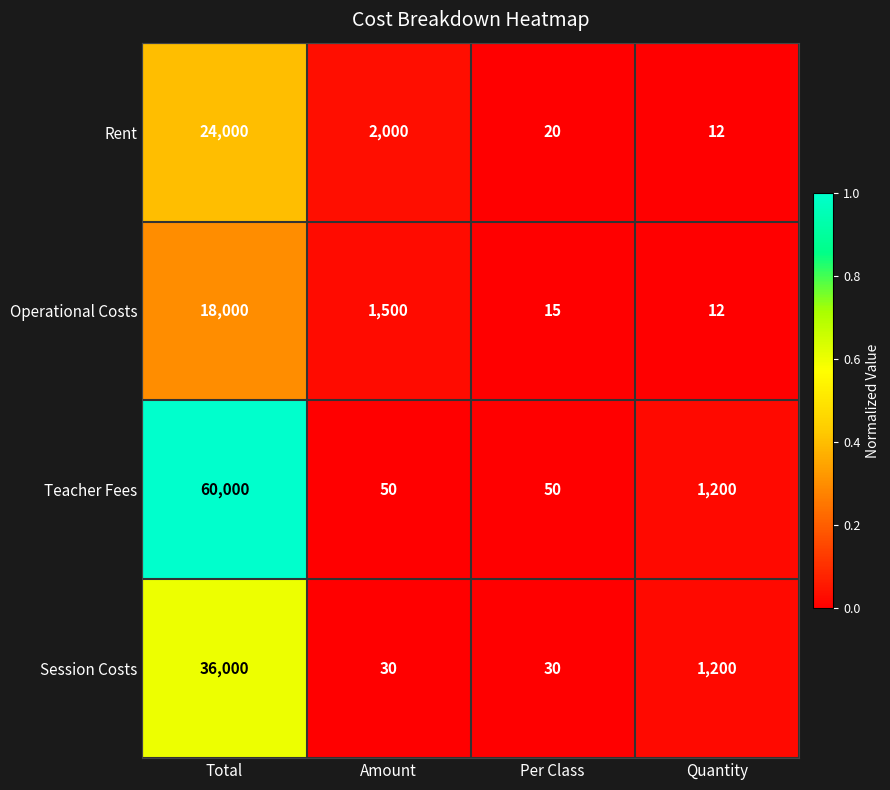

Which series has the largest range (max minus min)?

Teacher Fees